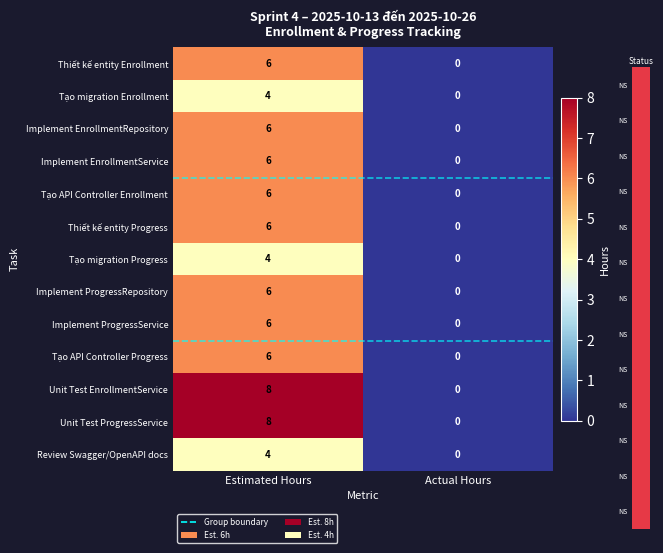

Which category has the highest value across all series?

Estimated Hours